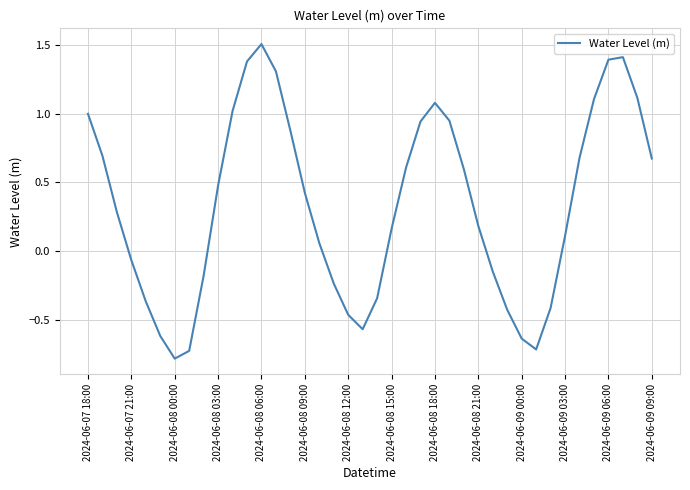

How many series are shown in this chart?

1